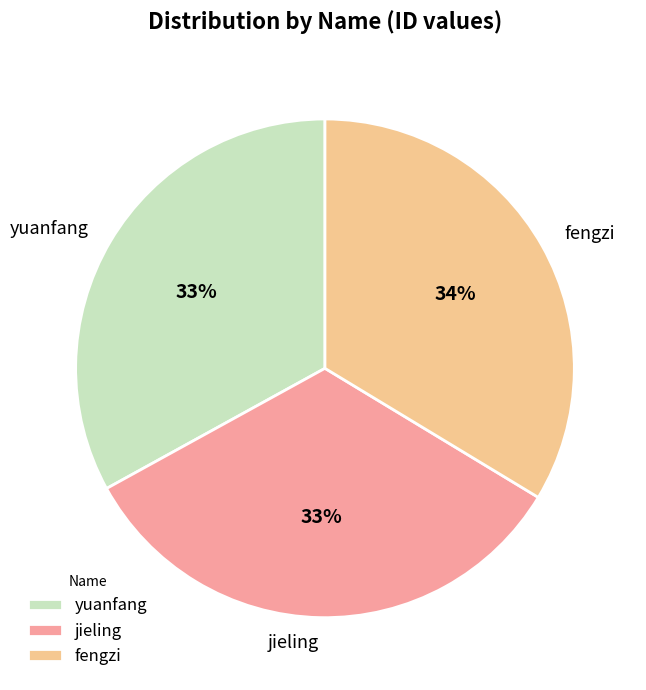

To the nearest percent, what percentage of the pie is fengzi?

34%